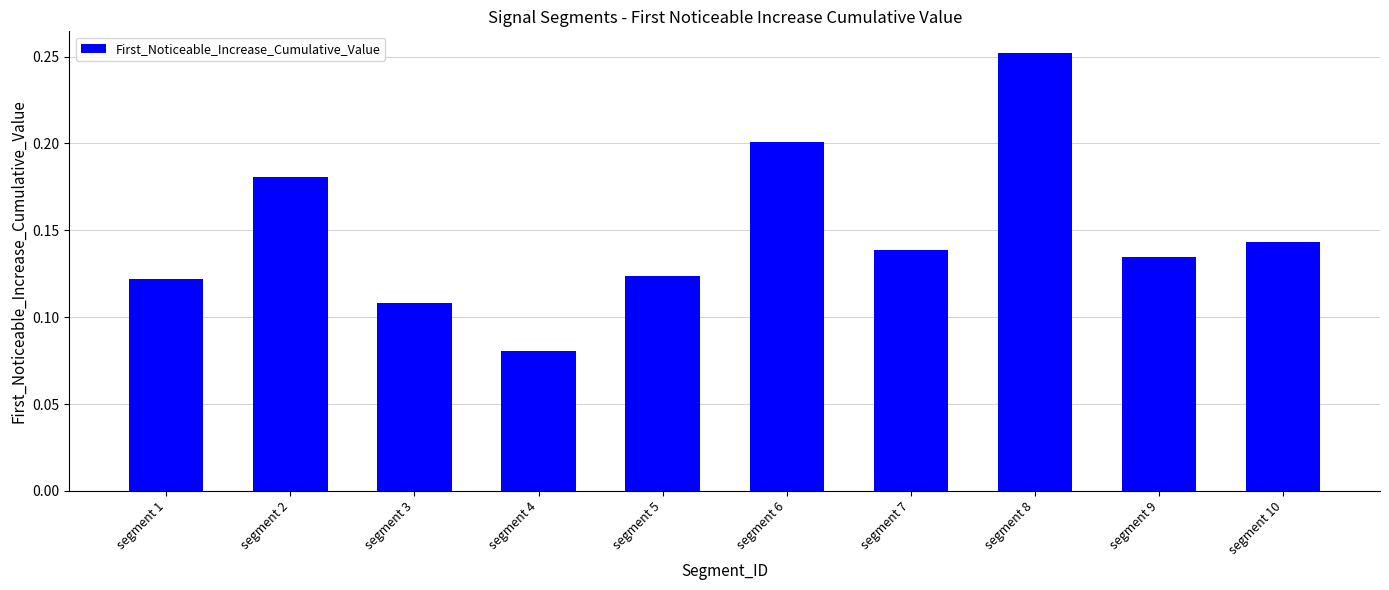

At which category does the chart reach its minimum across all series?

segment 4